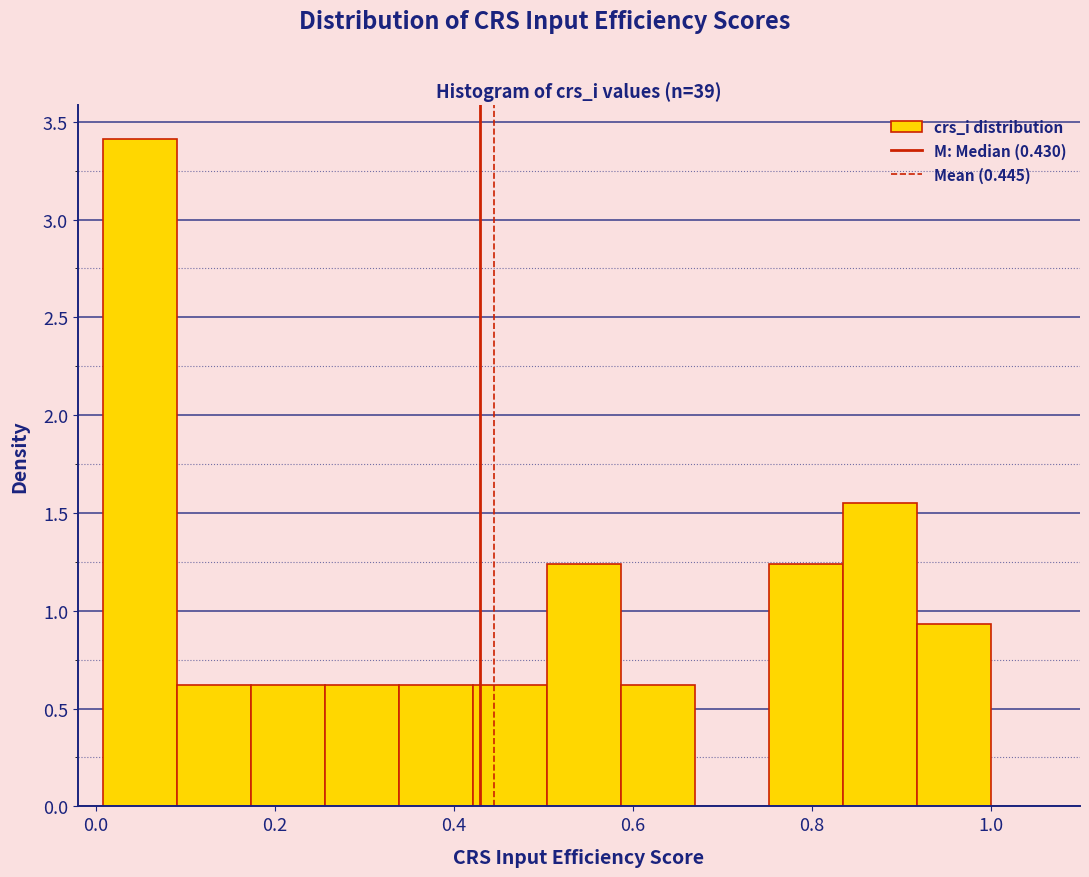

Over which range of the x-axis is the bar tallest?

0.00 to 0.10